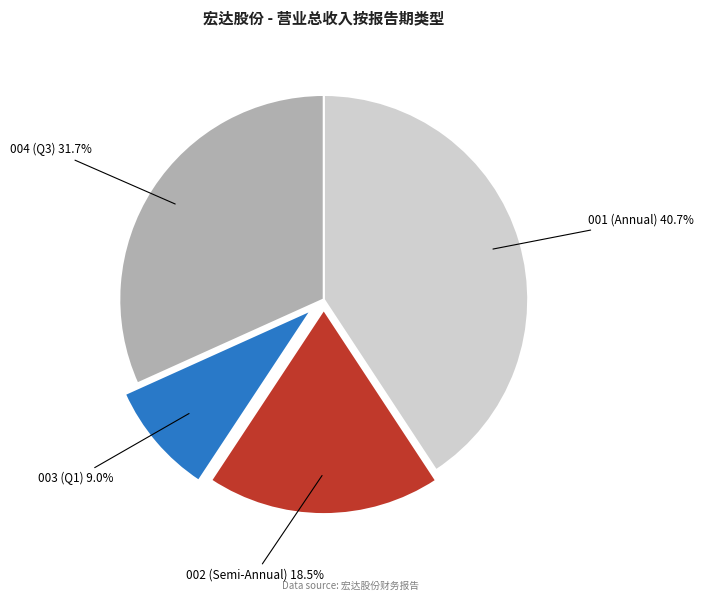

Is there a majority slice in this chart?

No